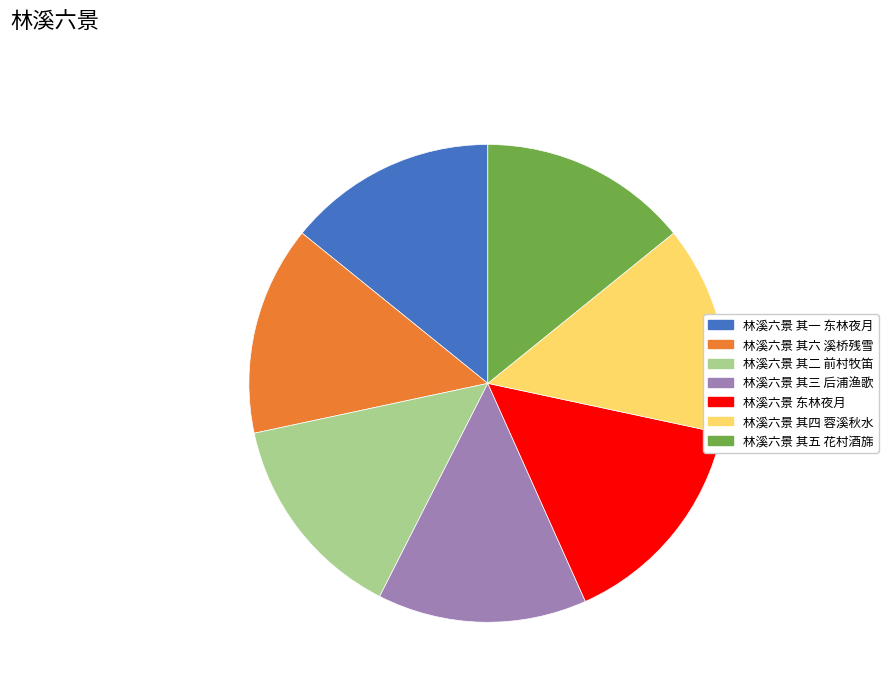

Is it true that 林溪六景 其一 东林夜月 is 1% of the pie?

False